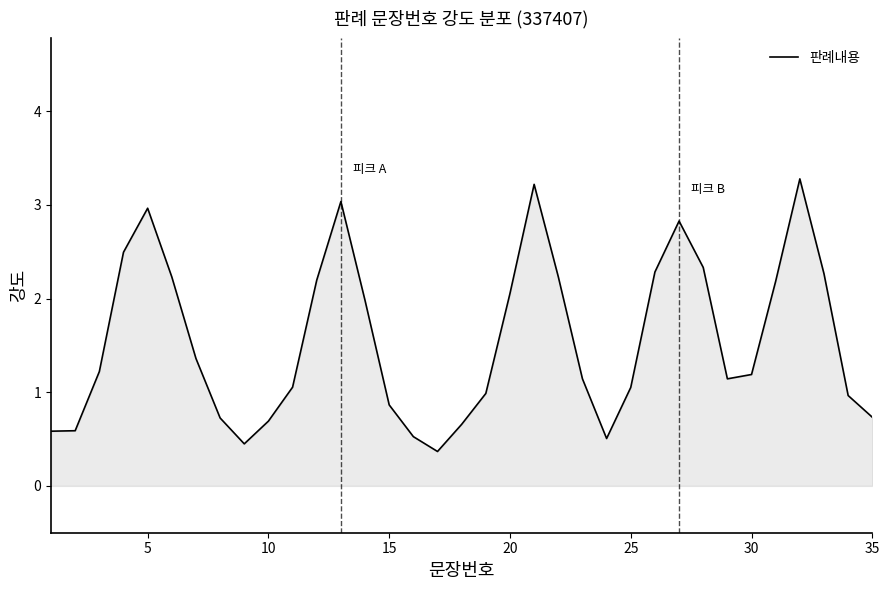

What is the maximum value shown in the chart?

3.3